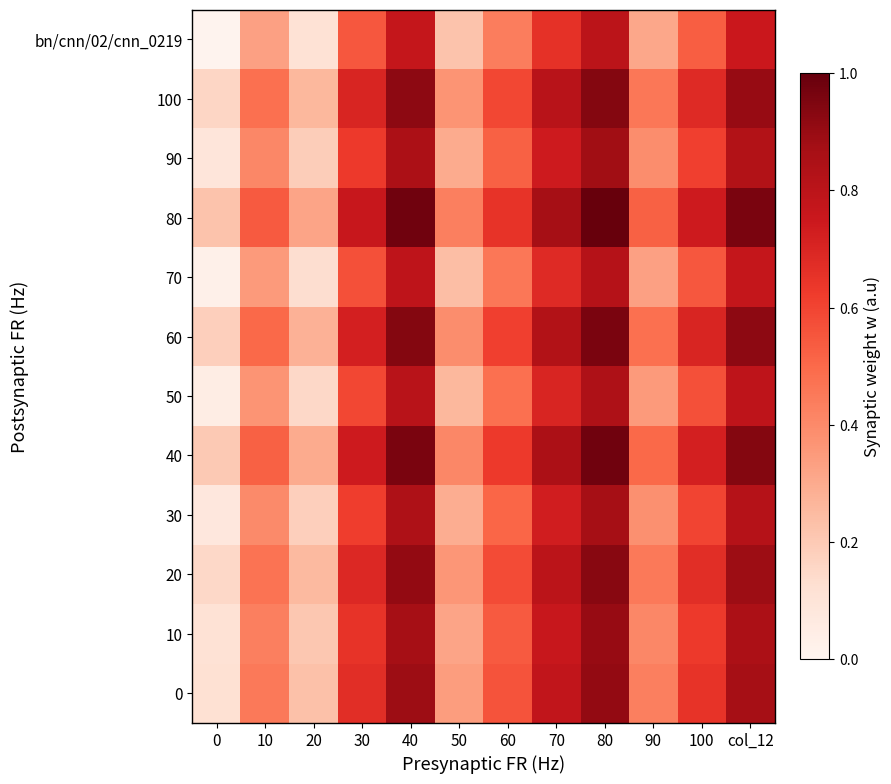

Reading left to right, list all the values displayed in this chart.

0: 0=0.1	10=0.5	20=0.2	30=0.7	40=0.9	50=0.3	60=0.6	70=0.8	80=0.9	90=0.4	100=0.7	col_12=0.9
10: 0=0.1	10=0.4	20=0.2	30=0.7	40=0.9	50=0.3	60=0.5	70=0.8	80=0.9	90=0.4	100=0.6	col_12=0.8
20: 0=0.1	10=0.5	20=0.2	30=0.7	40=0.9	50=0.4	60=0.6	70=0.8	80=0.9	90=0.5	100=0.7	col_12=0.9
30: 0=0.1	10=0.4	20=0.2	30=0.6	40=0.8	50=0.3	60=0.5	70=0.7	80=0.9	90=0.4	100=0.6	col_12=0.8
40: 0=0.2	10=0.5	20=0.3	30=0.7	40=1.0	50=0.4	60=0.6	70=0.8	80=1.0	90=0.5	100=0.7	col_12=0.9
50: 0=0.1	10=0.4	20=0.1	30=0.6	40=0.8	50=0.3	60=0.5	70=0.7	80=0.8	90=0.3	100=0.6	col_12=0.8
60: 0=0.2	10=0.5	20=0.3	30=0.7	40=0.9	50=0.4	60=0.6	70=0.8	80=1.0	90=0.5	100=0.7	col_12=0.9
70: 0=0.0	10=0.3	20=0.1	30=0.6	40=0.8	50=0.2	60=0.5	70=0.7	80=0.8	90=0.3	100=0.6	col_12=0.8
80: 0=0.2	10=0.5	20=0.3	30=0.8	40=1.0	50=0.4	60=0.7	70=0.9	80=1.0	90=0.5	100=0.7	col_12=1.0
90: 0=0.1	10=0.4	20=0.2	30=0.6	40=0.8	50=0.3	60=0.5	70=0.7	80=0.9	90=0.4	100=0.6	col_12=0.8
100: 0=0.2	10=0.5	20=0.3	30=0.7	40=0.9	50=0.4	60=0.6	70=0.8	80=0.9	90=0.5	100=0.7	col_12=0.9
bn/cnn/02/cnn_0219: 0=0.0	10=0.3	20=0.1	30=0.6	40=0.8	50=0.2	60=0.4	70=0.7	80=0.8	90=0.3	100=0.5	col_12=0.8